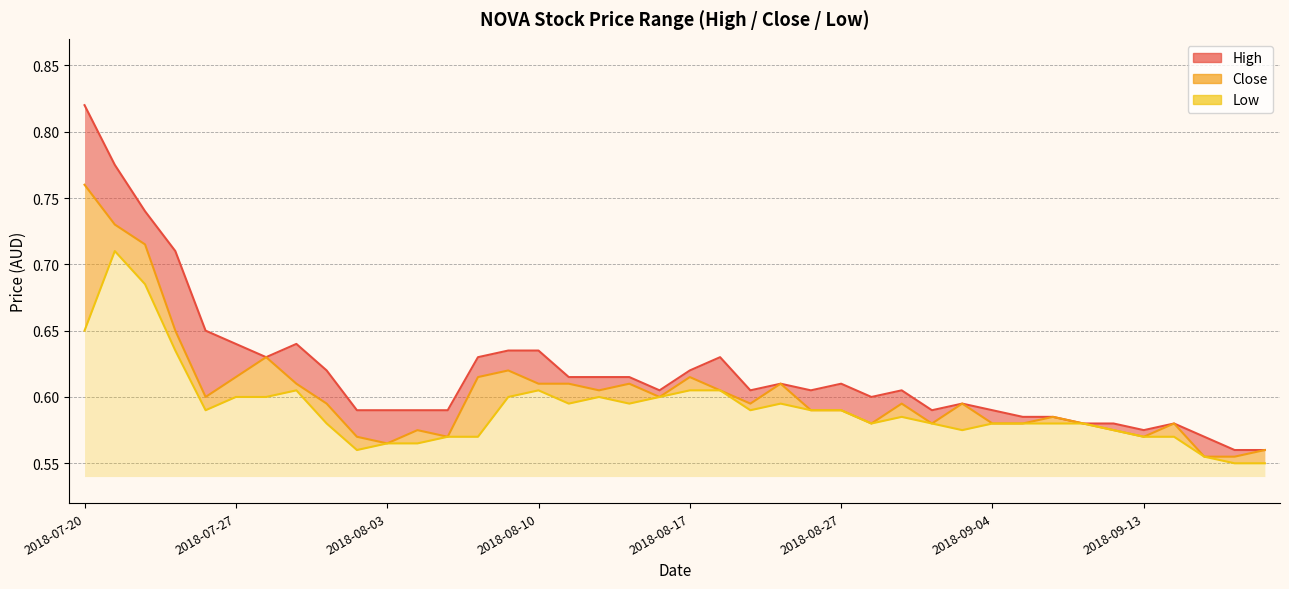

In high, how many points are lower than both neighbors (excluding endpoints)?

7